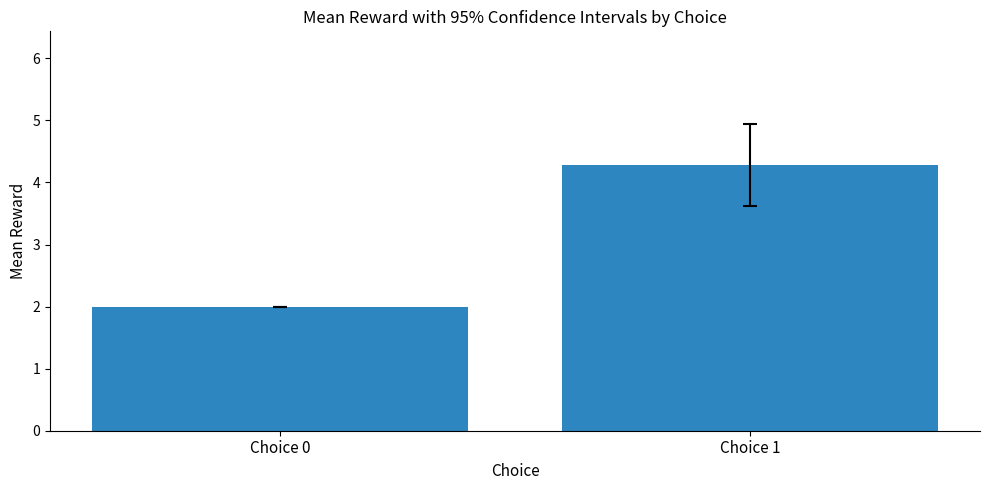

Reading left to right, extract all data points from this chart.

Choice 0=2.0	Choice 1=4.3